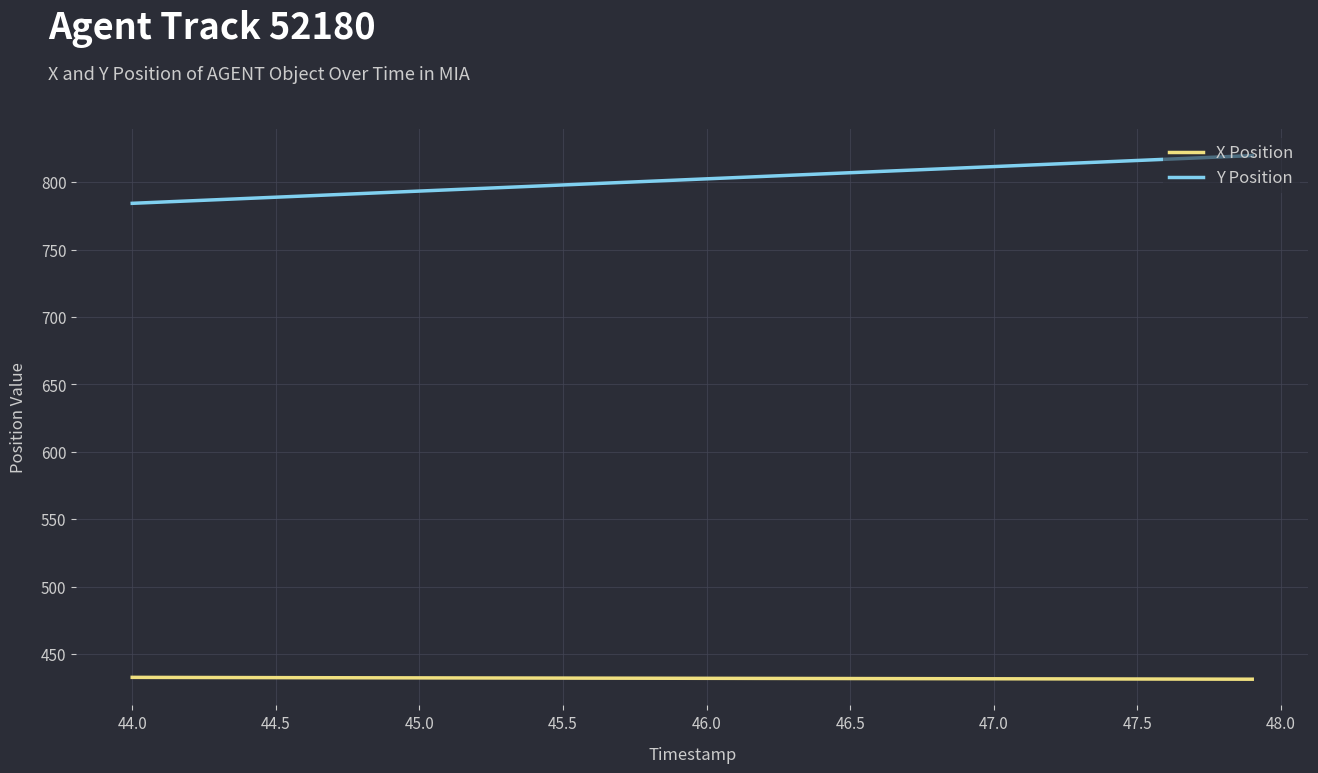

How many lines are shown in the chart?

2